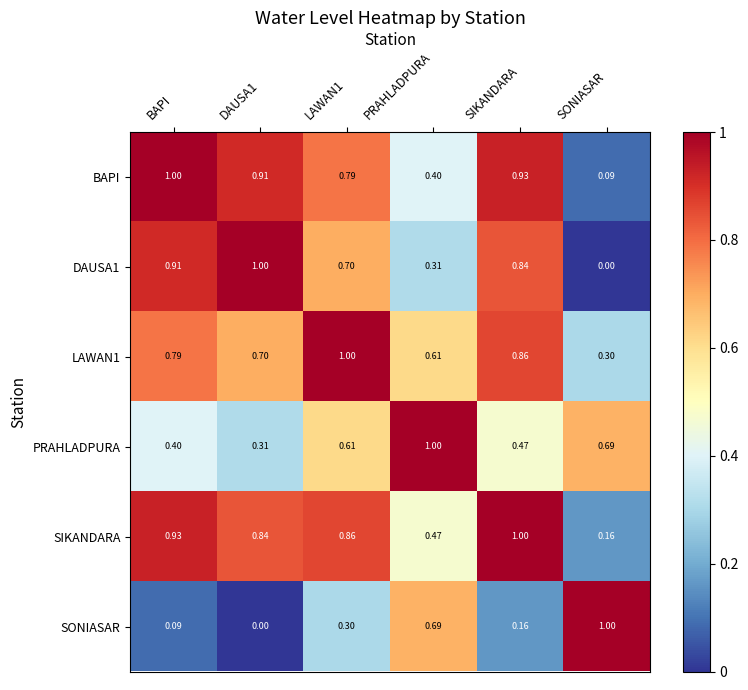

Is the value of PRAHLADPURA at BAPI greater than the value of DAUSA1 at DAUSA1?

No